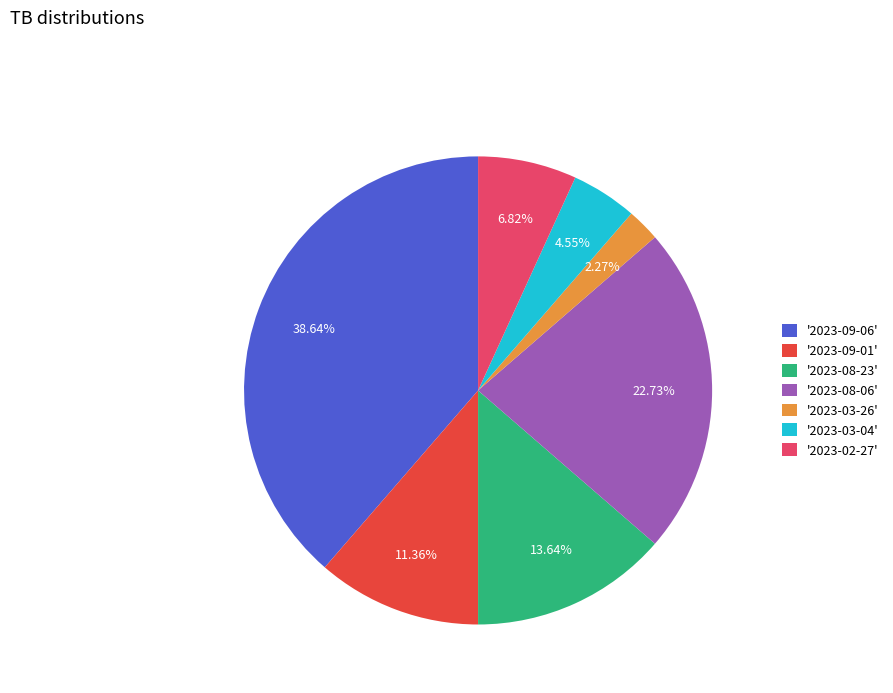

Is there a majority slice in this chart?

No